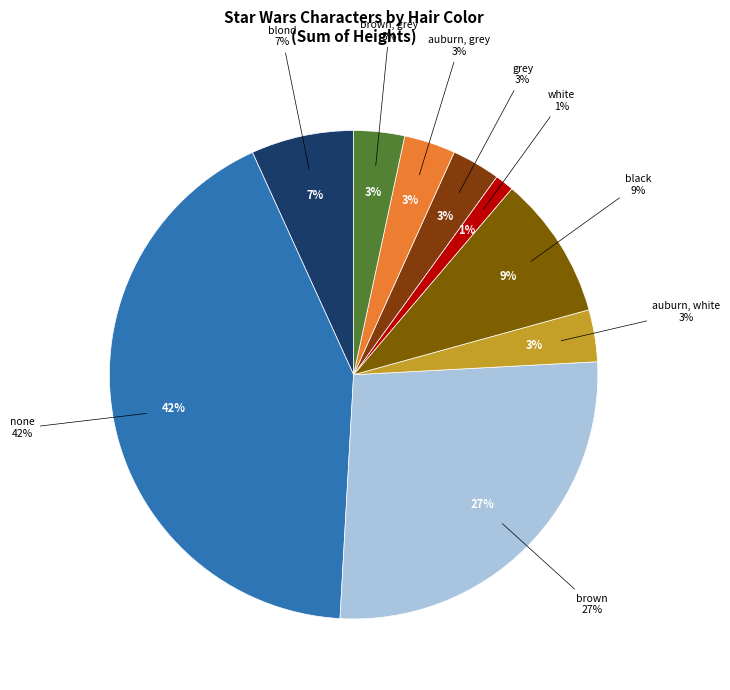

Is grey the majority of the pie?

No